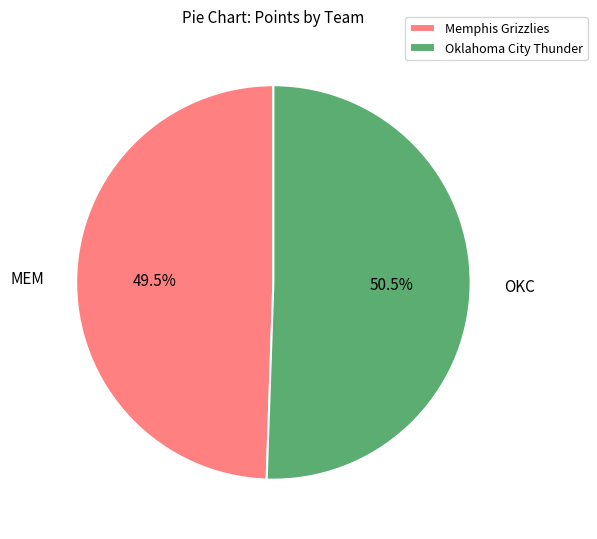

What is the ratio of the value at Oklahoma City Thunder to the value at Memphis Grizzlies?

1.0